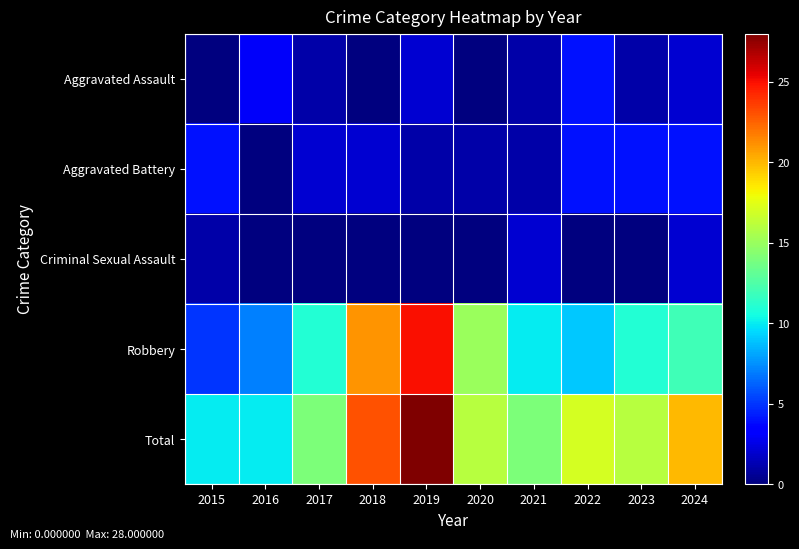

Which series has the largest total across all categories?

Total